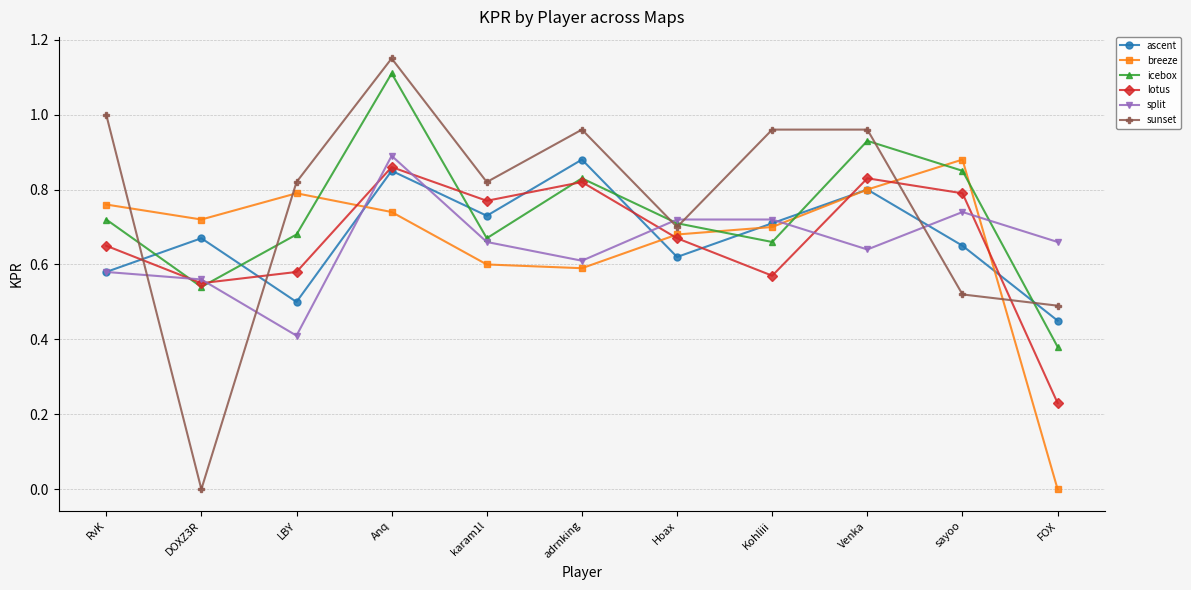

Is this an area chart (filled region under the line)?

No